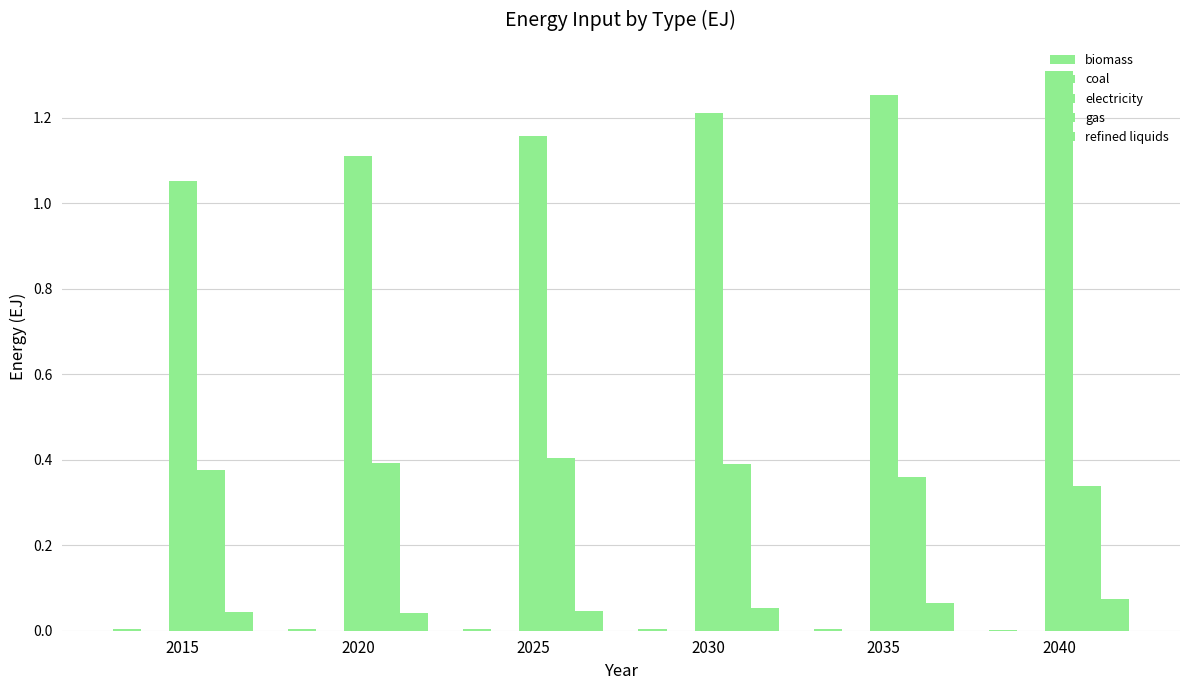

Count the number of categories in the chart.

6